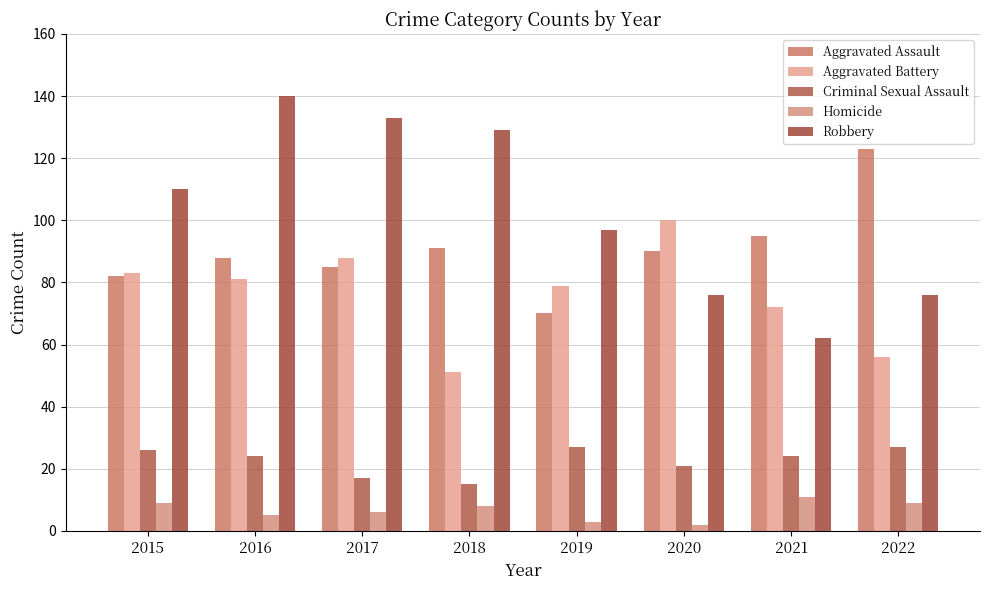

How many data points in Aggravated Assault are less than 90?

4